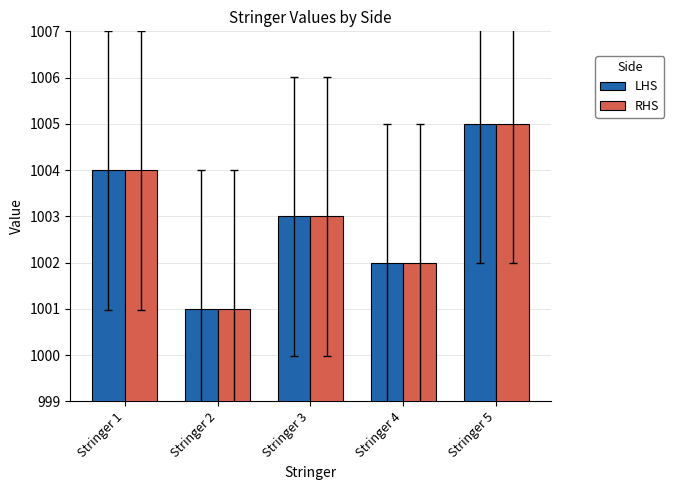

What is the value of the RHS bar at the 2nd from the left?

1001